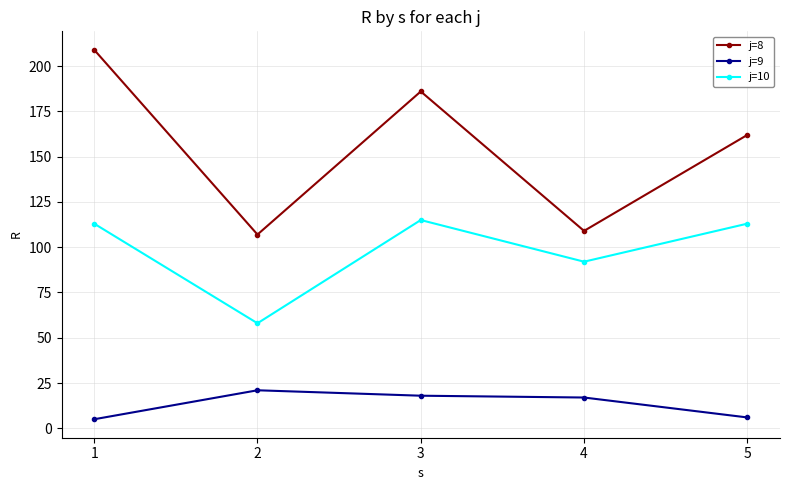

Which category has the highest value in the j=8 series?

1